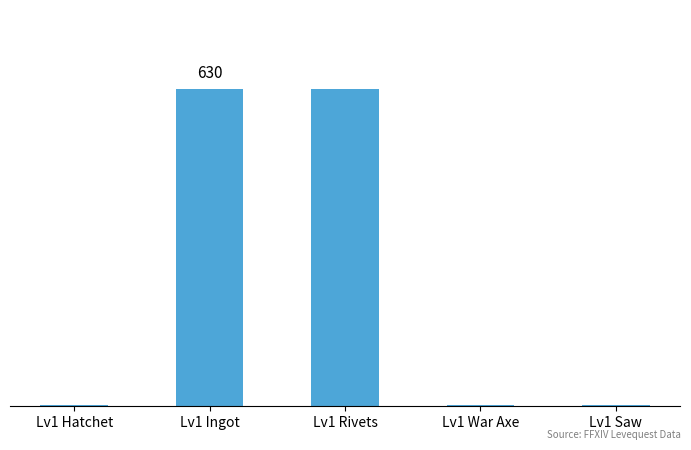

At which category does the chart reach its peak across all series?

Lv1 Ingot